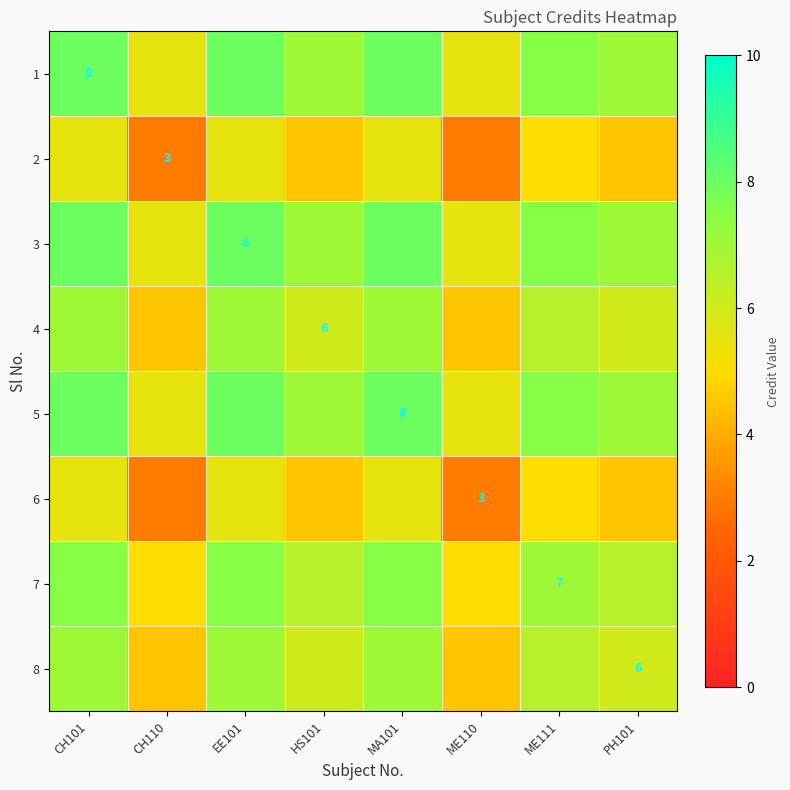

Rank the series by their maximum value, from highest to lowest.

1, 3, 5, 7, 4, 8, 2, 6